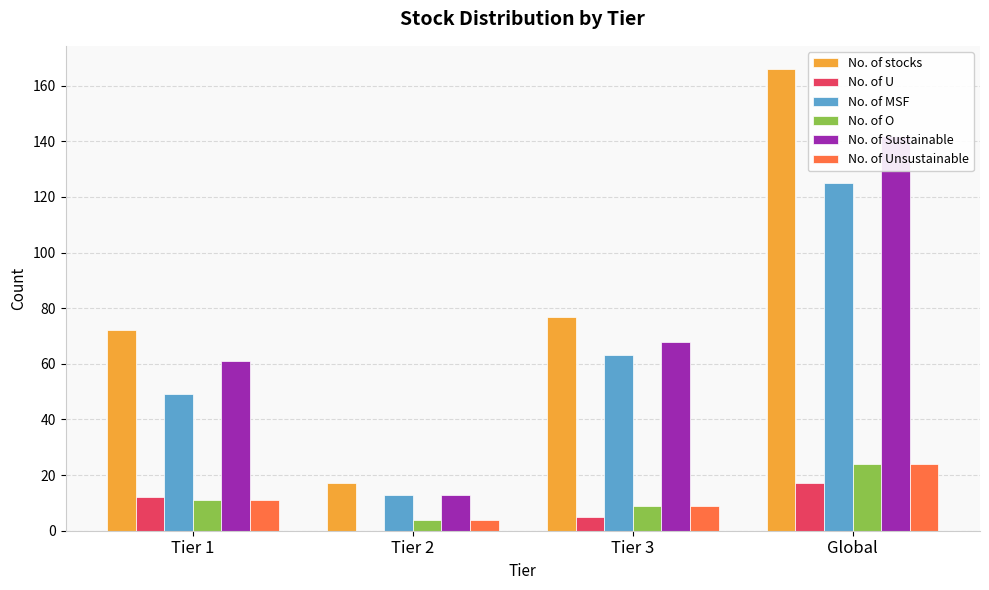

The value of No. of U at Tier 2 is 0. True or false?

True